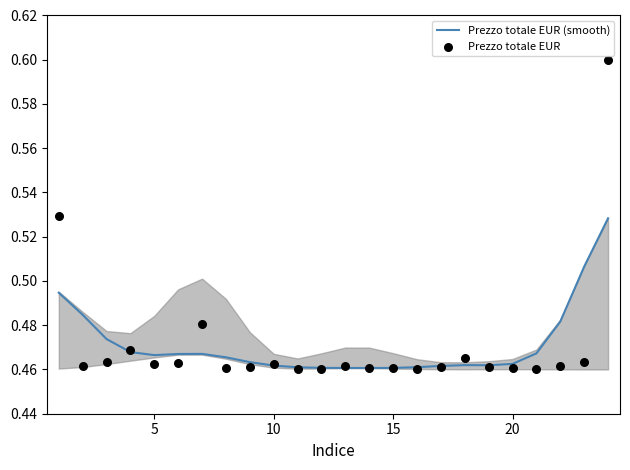

Which series has the largest total across all categories?

Prezzo totale EUR (smooth)